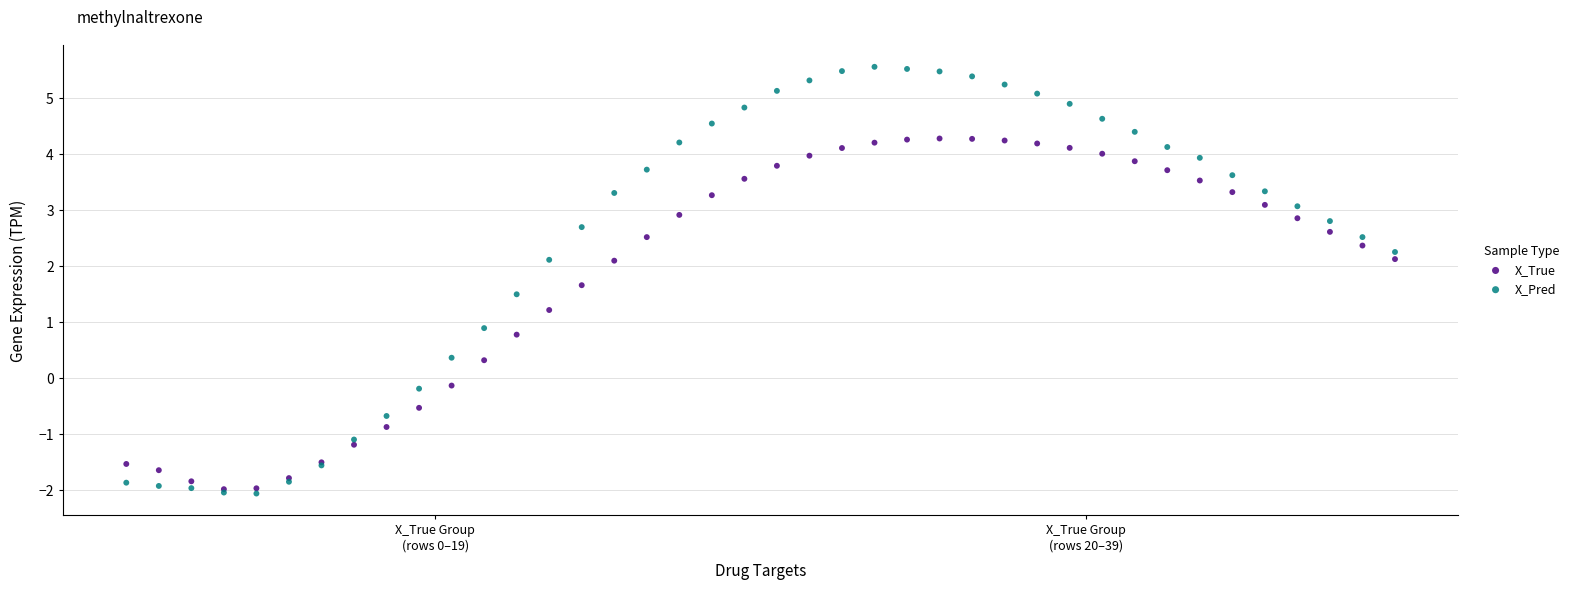

What are all the series names shown in the legend?

X_True, X_Pred